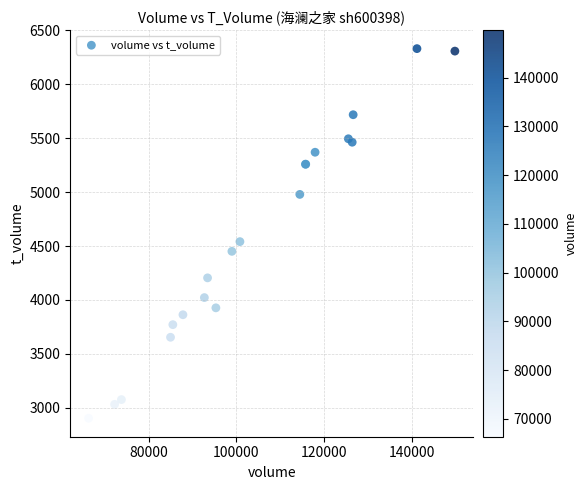

What Y value in the scatter plot is closest to 4617?

4541